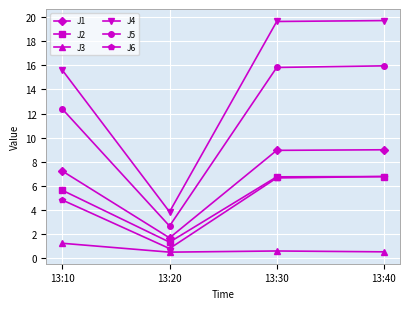

What is the value of the J4 point at the 3rd from the left?

19.7